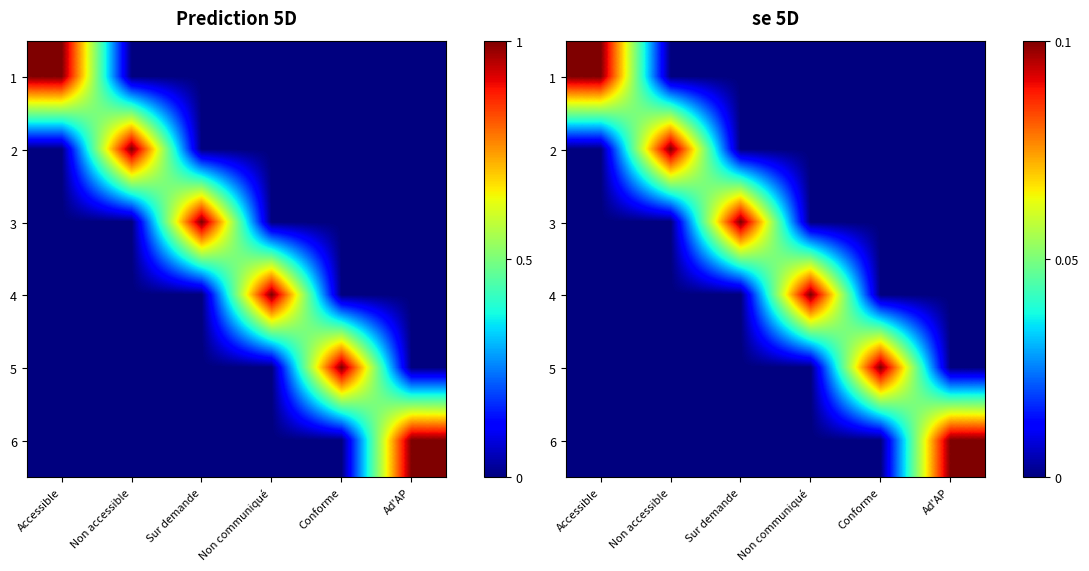

Rank the series by their maximum value, from lowest to highest.

1, 2, 3, 4, 5, 6